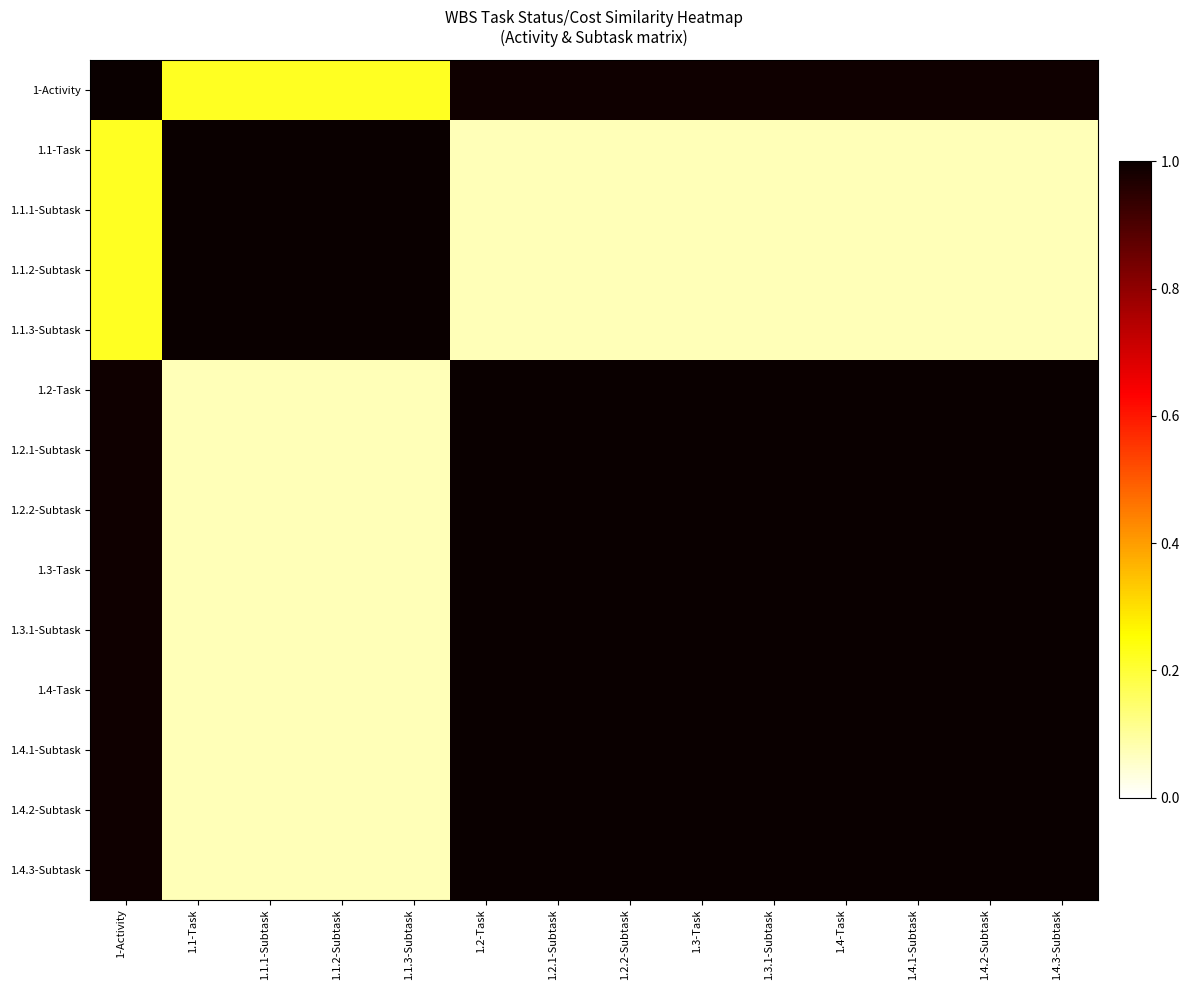

Reading left to right, extract all data points from this chart.

1-Activity: 1-Activity=1.0	1.1-Task=0.2	1.1.1-Subtask=0.2	1.1.2-Subtask=0.2	1.1.3-Subtask=0.2	1.2-Task=1.0	1.2.1-Subtask=1.0	1.2.2-Subtask=1.0	1.3-Task=1.0	1.3.1-Subtask=1.0	1.4-Task=1.0	1.4.1-Subtask=1.0	1.4.2-Subtask=1.0	1.4.3-Subtask=1.0
1.1-Task: 1-Activity=0.2	1.1-Task=1.0	1.1.1-Subtask=1.0	1.1.2-Subtask=1.0	1.1.3-Subtask=1.0	1.2-Task=0.1	1.2.1-Subtask=0.1	1.2.2-Subtask=0.1	1.3-Task=0.1	1.3.1-Subtask=0.1	1.4-Task=0.1	1.4.1-Subtask=0.1	1.4.2-Subtask=0.1	1.4.3-Subtask=0.1
1.1.1-Subtask: 1-Activity=0.2	1.1-Task=1.0	1.1.1-Subtask=1.0	1.1.2-Subtask=1.0	1.1.3-Subtask=1.0	1.2-Task=0.1	1.2.1-Subtask=0.1	1.2.2-Subtask=0.1	1.3-Task=0.1	1.3.1-Subtask=0.1	1.4-Task=0.1	1.4.1-Subtask=0.1	1.4.2-Subtask=0.1	1.4.3-Subtask=0.1
1.1.2-Subtask: 1-Activity=0.2	1.1-Task=1.0	1.1.1-Subtask=1.0	1.1.2-Subtask=1.0	1.1.3-Subtask=1.0	1.2-Task=0.1	1.2.1-Subtask=0.1	1.2.2-Subtask=0.1	1.3-Task=0.1	1.3.1-Subtask=0.1	1.4-Task=0.1	1.4.1-Subtask=0.1	1.4.2-Subtask=0.1	1.4.3-Subtask=0.1
1.1.3-Subtask: 1-Activity=0.2	1.1-Task=1.0	1.1.1-Subtask=1.0	1.1.2-Subtask=1.0	1.1.3-Subtask=1.0	1.2-Task=0.1	1.2.1-Subtask=0.1	1.2.2-Subtask=0.1	1.3-Task=0.1	1.3.1-Subtask=0.1	1.4-Task=0.1	1.4.1-Subtask=0.1	1.4.2-Subtask=0.1	1.4.3-Subtask=0.1
1.2-Task: 1-Activity=1.0	1.1-Task=0.1	1.1.1-Subtask=0.1	1.1.2-Subtask=0.1	1.1.3-Subtask=0.1	1.2-Task=1.0	1.2.1-Subtask=1.0	1.2.2-Subtask=1.0	1.3-Task=1.0	1.3.1-Subtask=1.0	1.4-Task=1.0	1.4.1-Subtask=1.0	1.4.2-Subtask=1.0	1.4.3-Subtask=1.0
1.2.1-Subtask: 1-Activity=1.0	1.1-Task=0.1	1.1.1-Subtask=0.1	1.1.2-Subtask=0.1	1.1.3-Subtask=0.1	1.2-Task=1.0	1.2.1-Subtask=1.0	1.2.2-Subtask=1.0	1.3-Task=1.0	1.3.1-Subtask=1.0	1.4-Task=1.0	1.4.1-Subtask=1.0	1.4.2-Subtask=1.0	1.4.3-Subtask=1.0
1.2.2-Subtask: 1-Activity=1.0	1.1-Task=0.1	1.1.1-Subtask=0.1	1.1.2-Subtask=0.1	1.1.3-Subtask=0.1	1.2-Task=1.0	1.2.1-Subtask=1.0	1.2.2-Subtask=1.0	1.3-Task=1.0	1.3.1-Subtask=1.0	1.4-Task=1.0	1.4.1-Subtask=1.0	1.4.2-Subtask=1.0	1.4.3-Subtask=1.0
1.3-Task: 1-Activity=1.0	1.1-Task=0.1	1.1.1-Subtask=0.1	1.1.2-Subtask=0.1	1.1.3-Subtask=0.1	1.2-Task=1.0	1.2.1-Subtask=1.0	1.2.2-Subtask=1.0	1.3-Task=1.0	1.3.1-Subtask=1.0	1.4-Task=1.0	1.4.1-Subtask=1.0	1.4.2-Subtask=1.0	1.4.3-Subtask=1.0
1.3.1-Subtask: 1-Activity=1.0	1.1-Task=0.1	1.1.1-Subtask=0.1	1.1.2-Subtask=0.1	1.1.3-Subtask=0.1	1.2-Task=1.0	1.2.1-Subtask=1.0	1.2.2-Subtask=1.0	1.3-Task=1.0	1.3.1-Subtask=1.0	1.4-Task=1.0	1.4.1-Subtask=1.0	1.4.2-Subtask=1.0	1.4.3-Subtask=1.0
1.4-Task: 1-Activity=1.0	1.1-Task=0.1	1.1.1-Subtask=0.1	1.1.2-Subtask=0.1	1.1.3-Subtask=0.1	1.2-Task=1.0	1.2.1-Subtask=1.0	1.2.2-Subtask=1.0	1.3-Task=1.0	1.3.1-Subtask=1.0	1.4-Task=1.0	1.4.1-Subtask=1.0	1.4.2-Subtask=1.0	1.4.3-Subtask=1.0
1.4.1-Subtask: 1-Activity=1.0	1.1-Task=0.1	1.1.1-Subtask=0.1	1.1.2-Subtask=0.1	1.1.3-Subtask=0.1	1.2-Task=1.0	1.2.1-Subtask=1.0	1.2.2-Subtask=1.0	1.3-Task=1.0	1.3.1-Subtask=1.0	1.4-Task=1.0	1.4.1-Subtask=1.0	1.4.2-Subtask=1.0	1.4.3-Subtask=1.0
1.4.2-Subtask: 1-Activity=1.0	1.1-Task=0.1	1.1.1-Subtask=0.1	1.1.2-Subtask=0.1	1.1.3-Subtask=0.1	1.2-Task=1.0	1.2.1-Subtask=1.0	1.2.2-Subtask=1.0	1.3-Task=1.0	1.3.1-Subtask=1.0	1.4-Task=1.0	1.4.1-Subtask=1.0	1.4.2-Subtask=1.0	1.4.3-Subtask=1.0
1.4.3-Subtask: 1-Activity=1.0	1.1-Task=0.1	1.1.1-Subtask=0.1	1.1.2-Subtask=0.1	1.1.3-Subtask=0.1	1.2-Task=1.0	1.2.1-Subtask=1.0	1.2.2-Subtask=1.0	1.3-Task=1.0	1.3.1-Subtask=1.0	1.4-Task=1.0	1.4.1-Subtask=1.0	1.4.2-Subtask=1.0	1.4.3-Subtask=1.0